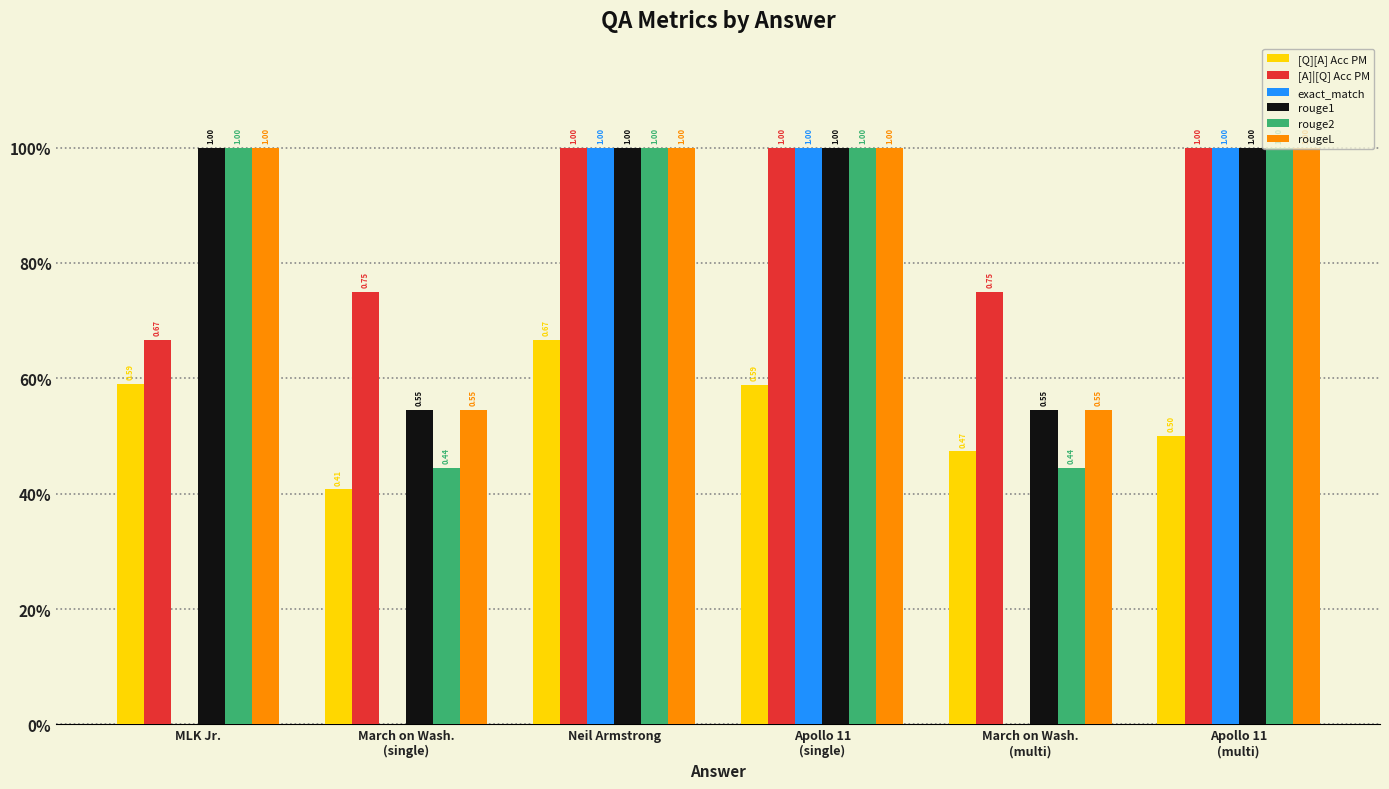

Does the chart contain stacked bars?

No